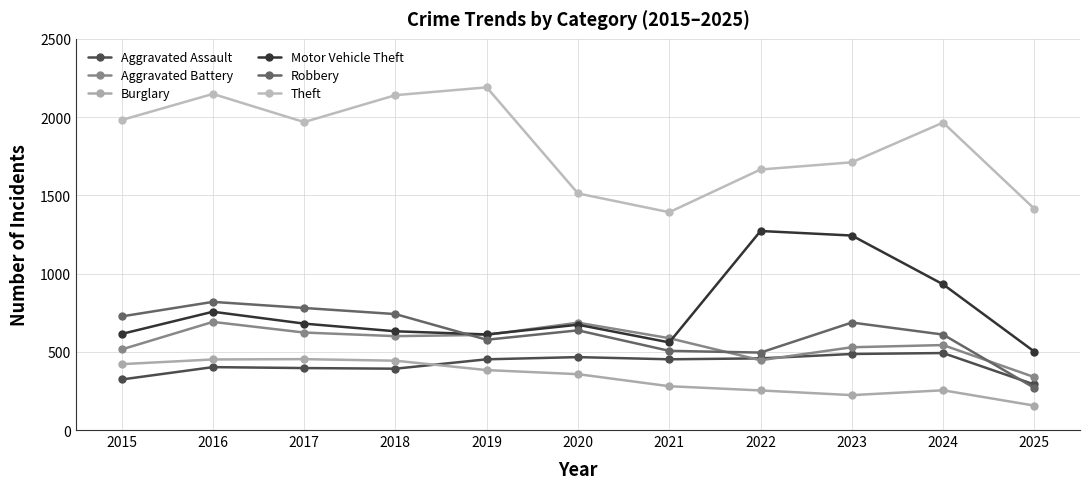

True or false: Motor Vehicle Theft and Robbery cross at least once.

True